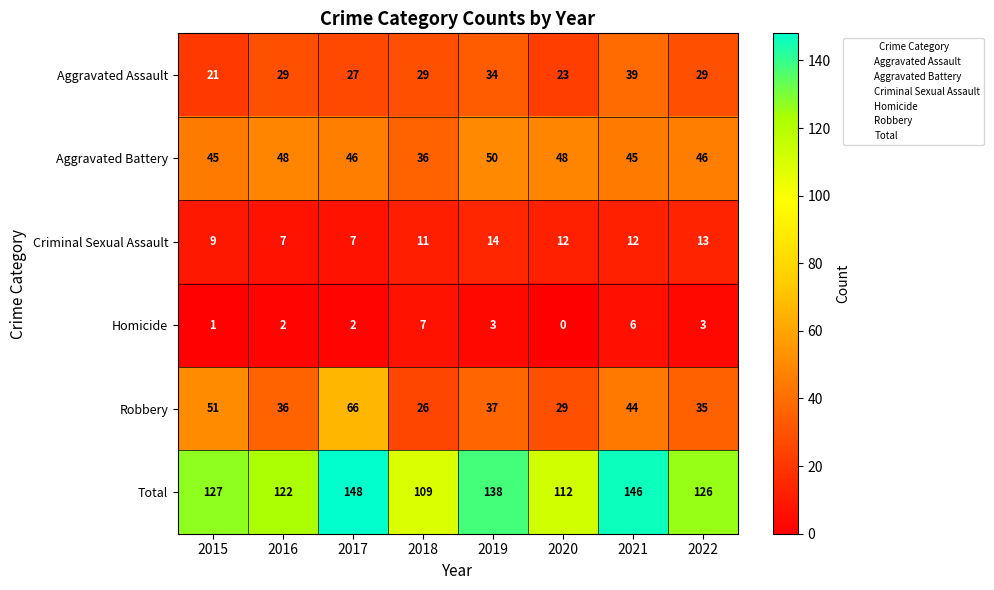

Where does the Aggravated Battery series first go above 46?

2016